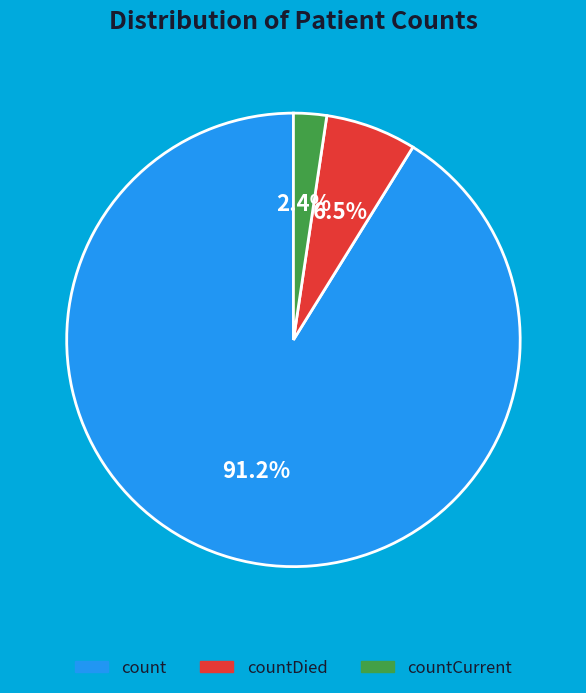

Is there any slice that represents more than half of the pie?

Yes